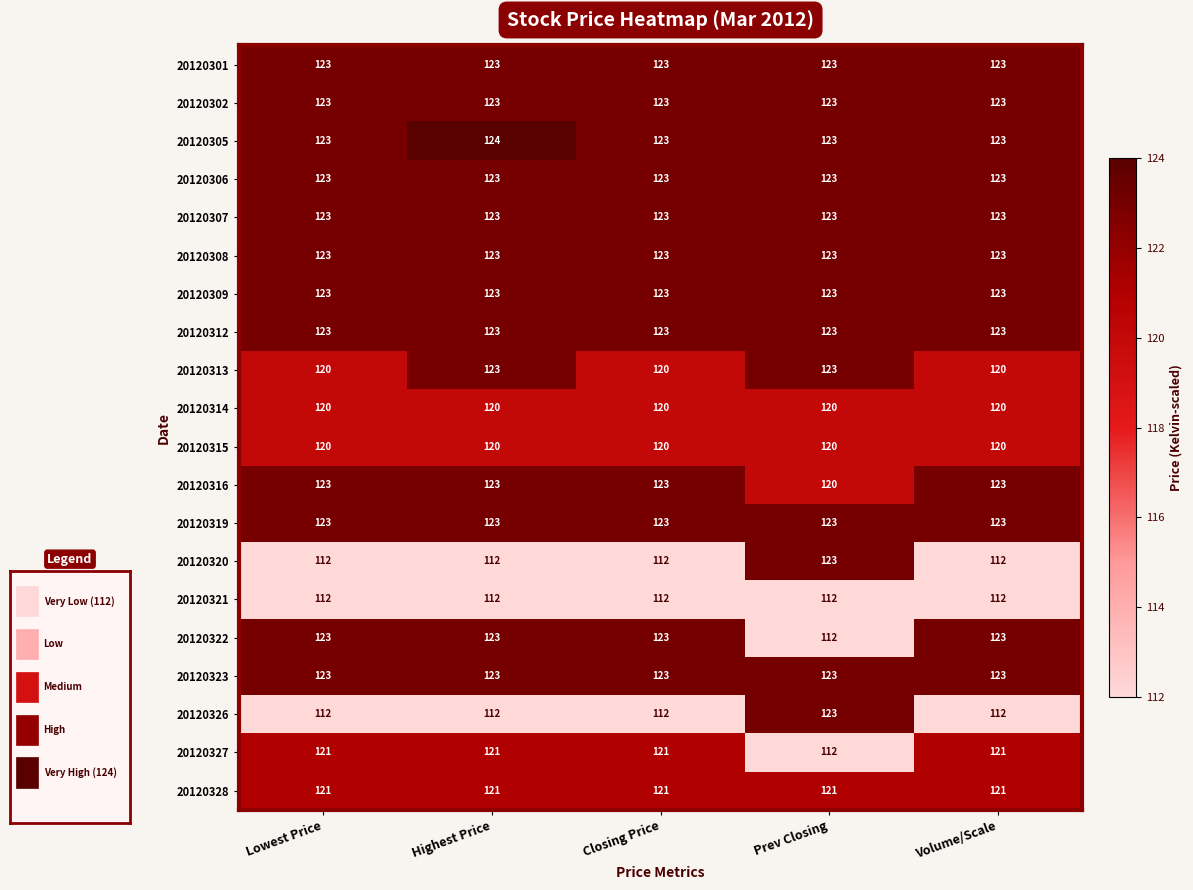

What is the approximate value of 20120313 at Prev Closing?

123